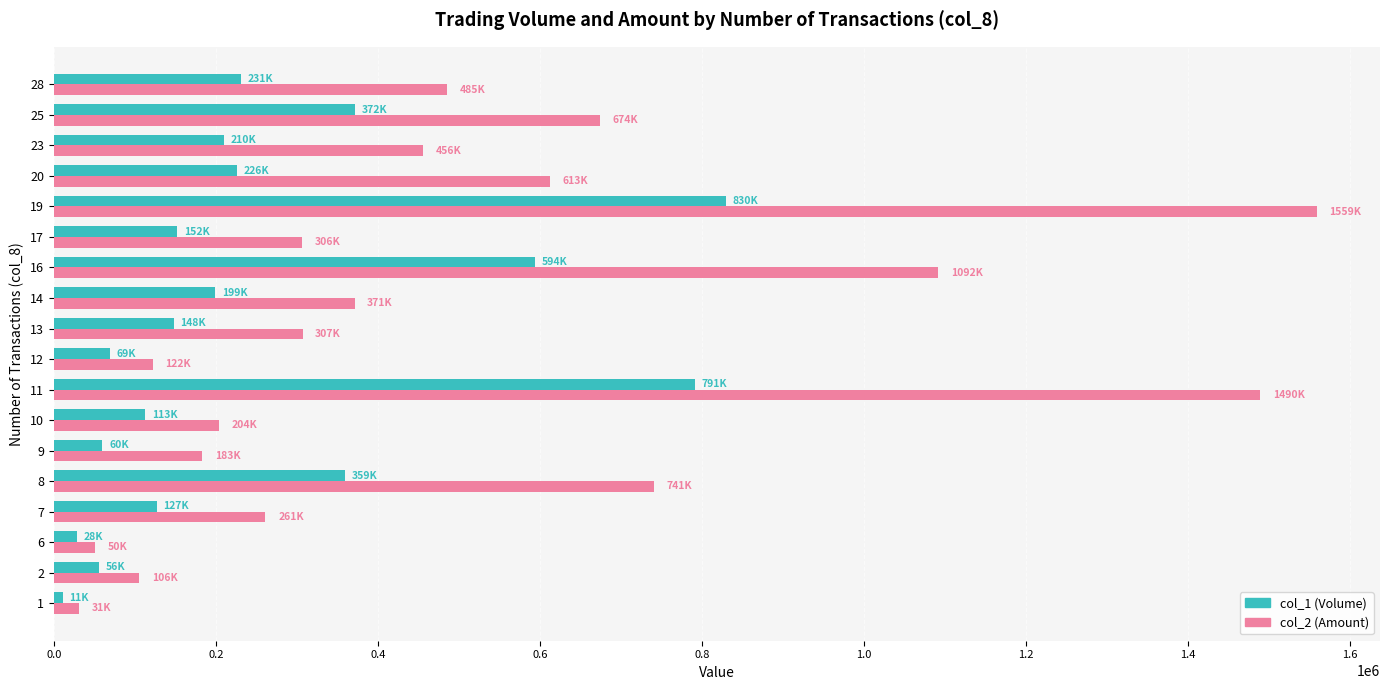

Where is col_2 (Amount) nearest to the value 794965?

8